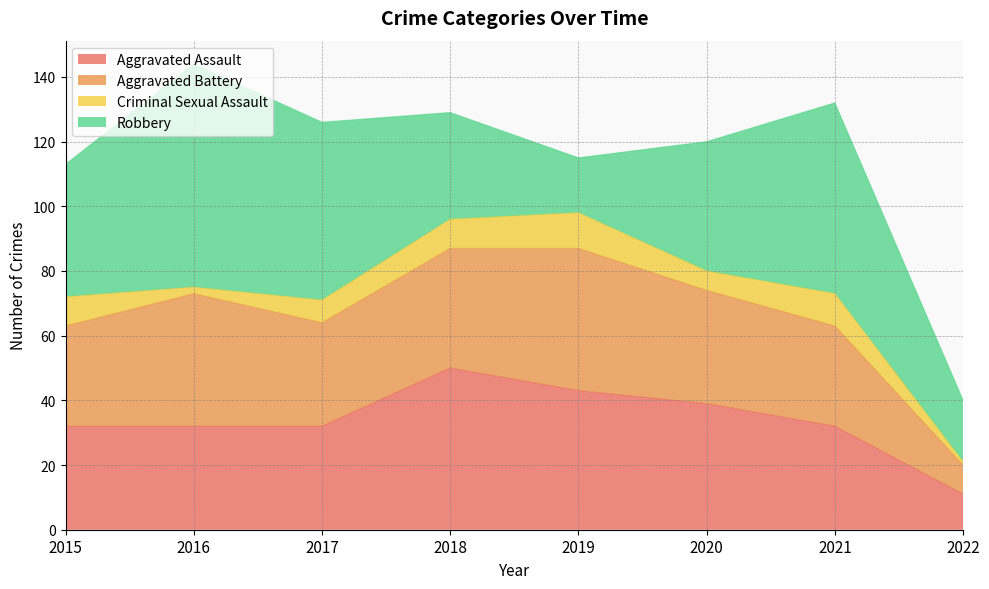

Which has a higher value, 2015 or 2021?

2015